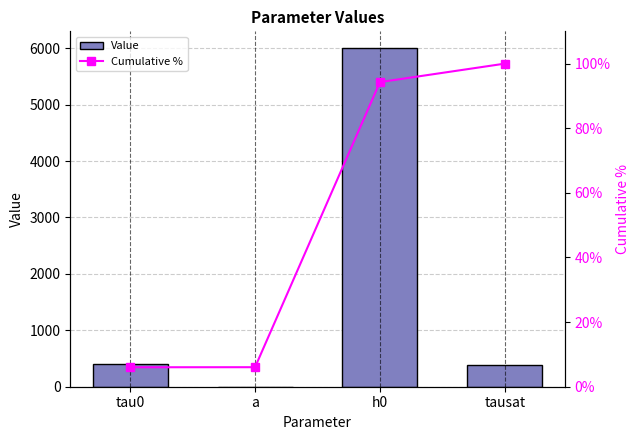

What is the spread (max minus min) of values at h0?

5905.6